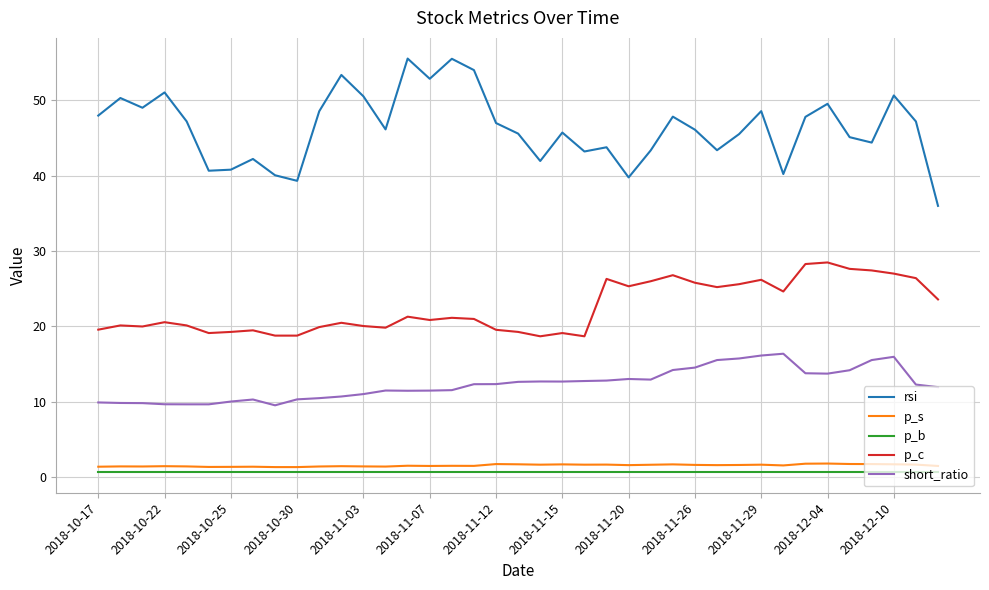

What are all the series names shown in the legend?

rsi, p_s, p_b, p_c, short_ratio